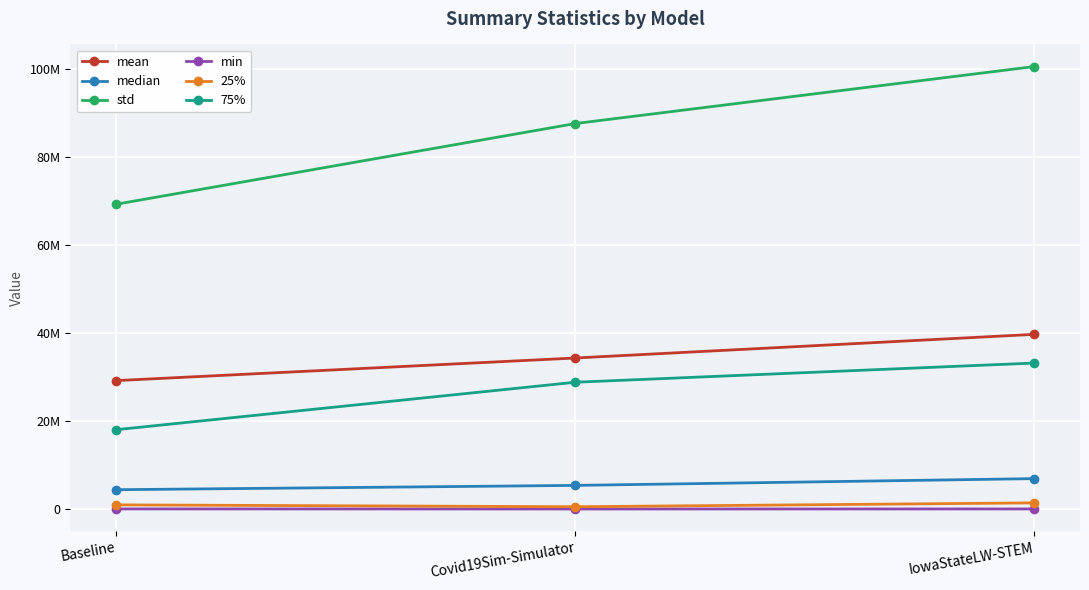

Which series has the largest range (max minus min)?

std